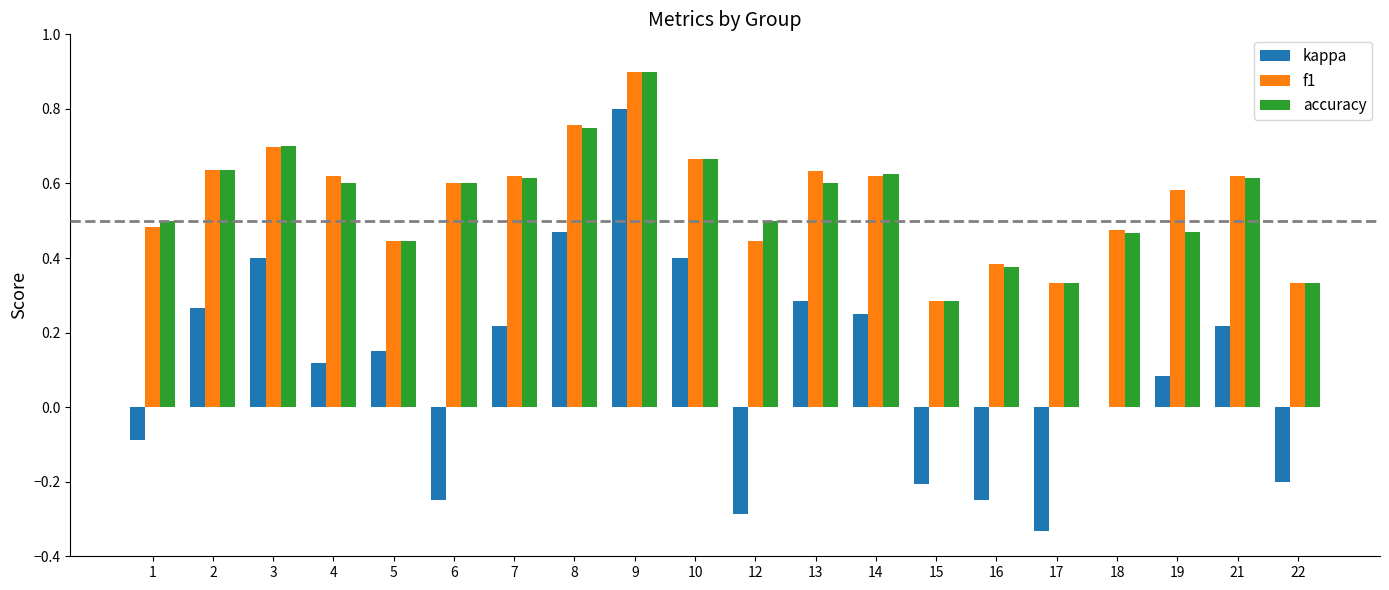

Is the value of kappa at 10 greater than the value of f1 at 4?

No